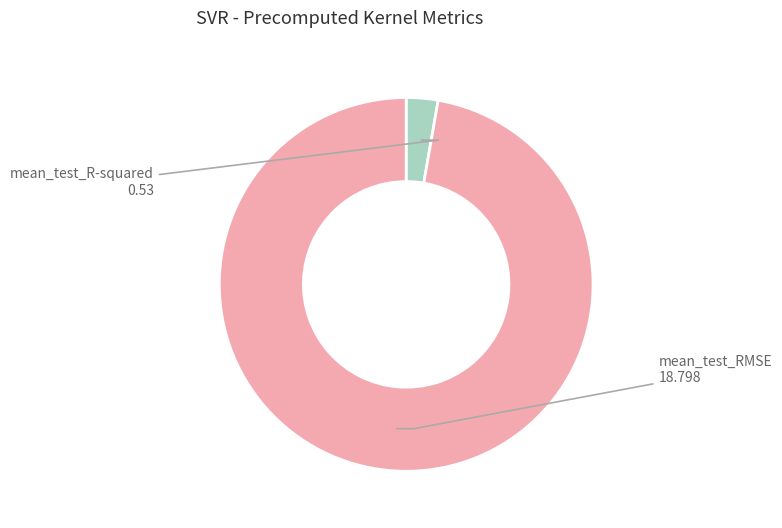

Is it true that mean_test_R-squared is 3% of the pie?

True